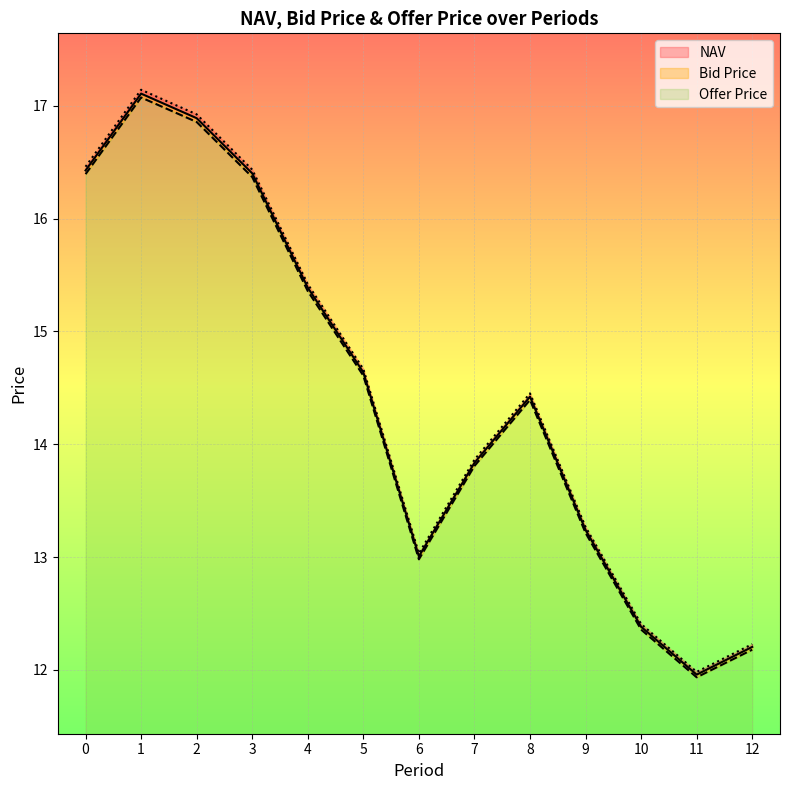

What is the average value of the Bid Price series?

14.4